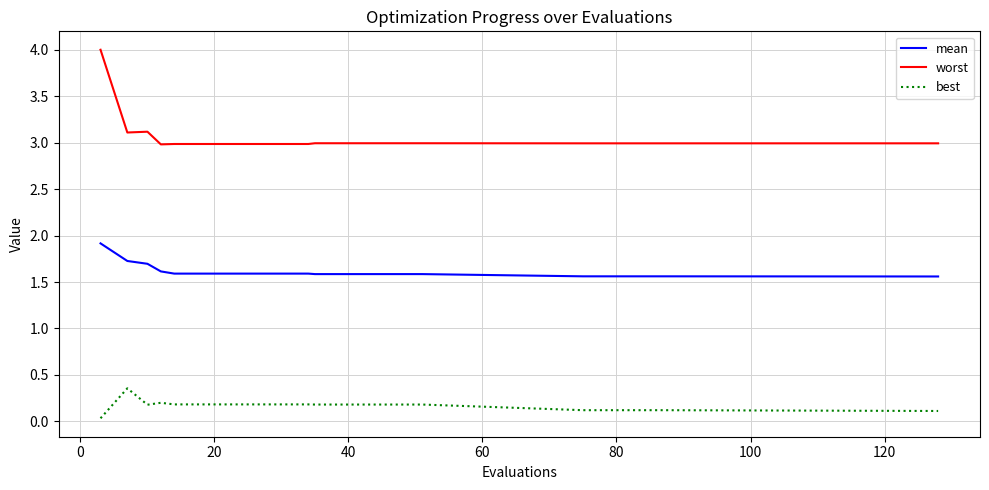

True or false: best and mean cross at least once.

False